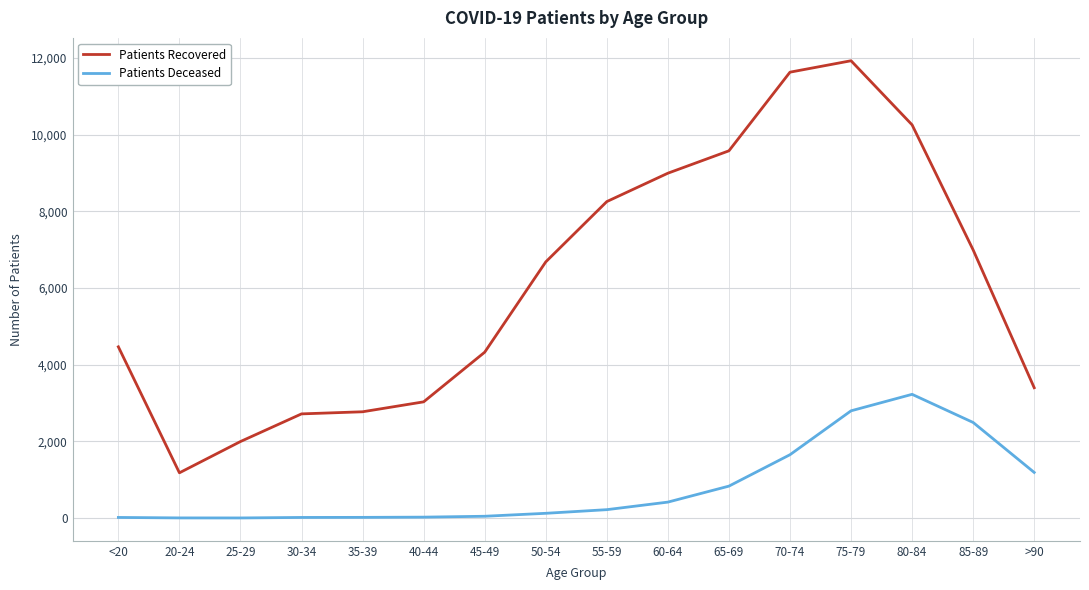

True or false: Patients Recovered and Patients Deceased intersect in this chart.

False